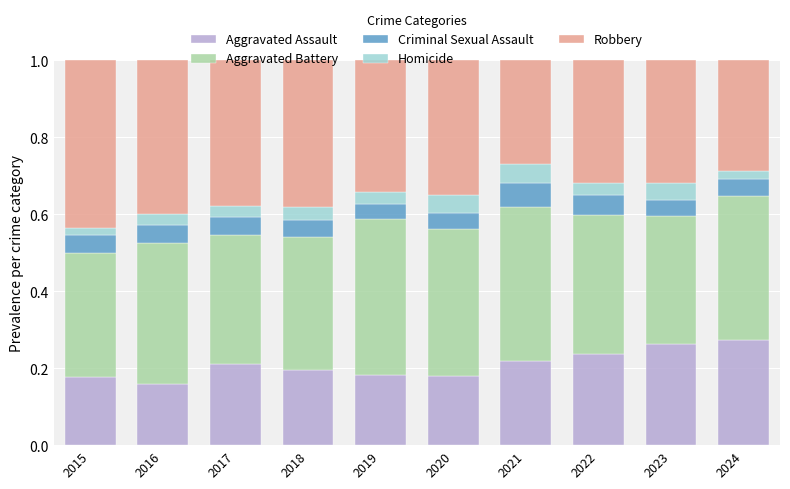

Does the chart contain stacked bars?

Yes